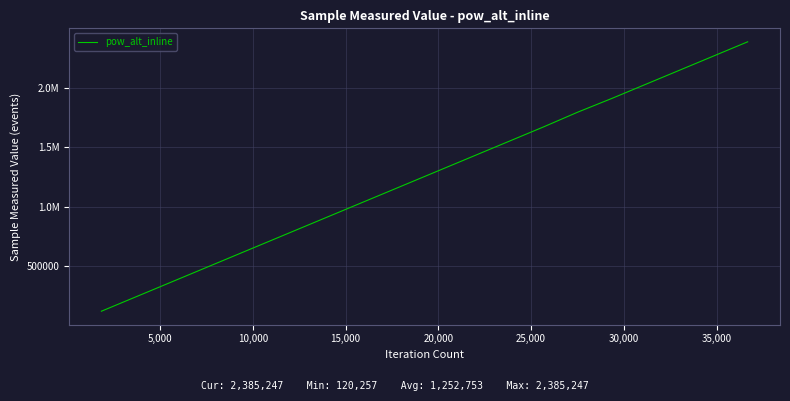

Does the chart display data point markers on the line(s)?

No